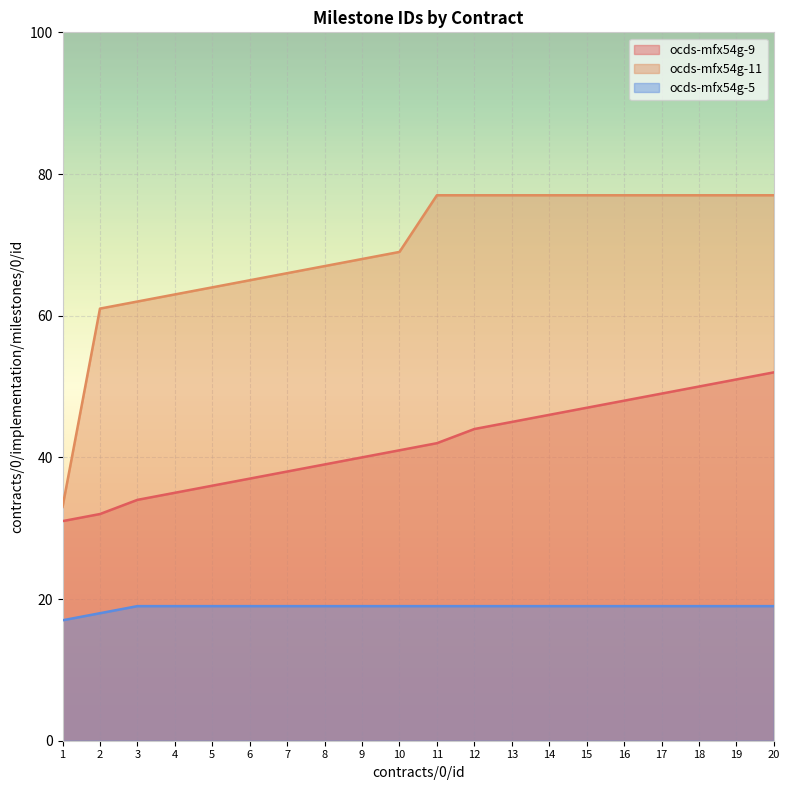

True or false: ocds-mfx54g-11 and ocds-mfx54g-9 cross at least once.

False